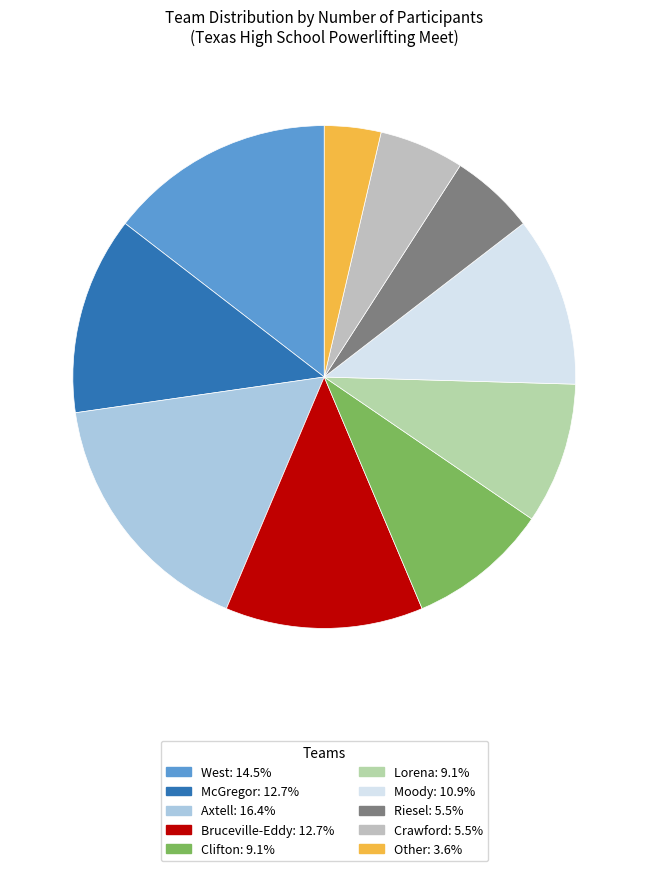

How many segments does this pie chart have?

10